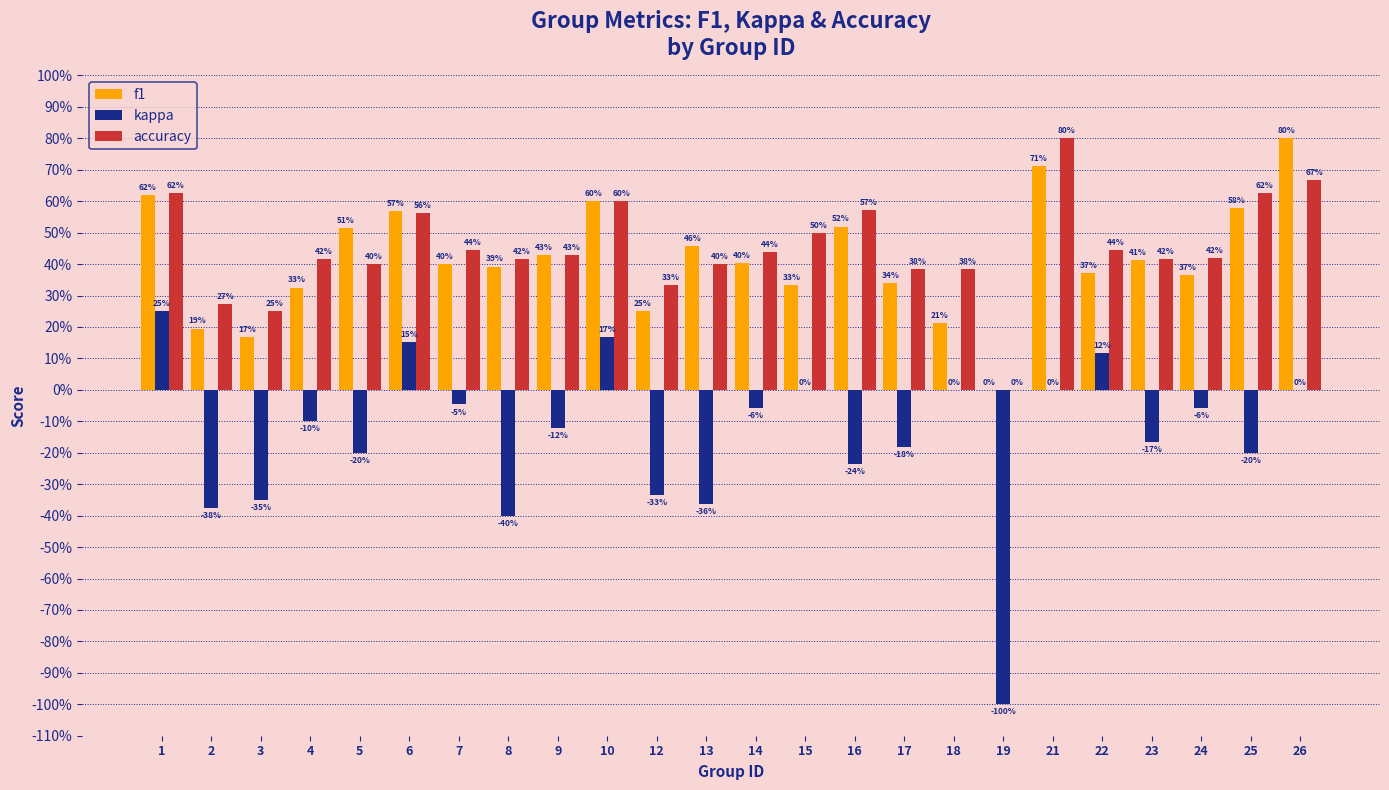

What is the difference between the kappa values at 5 and 22?

0.3